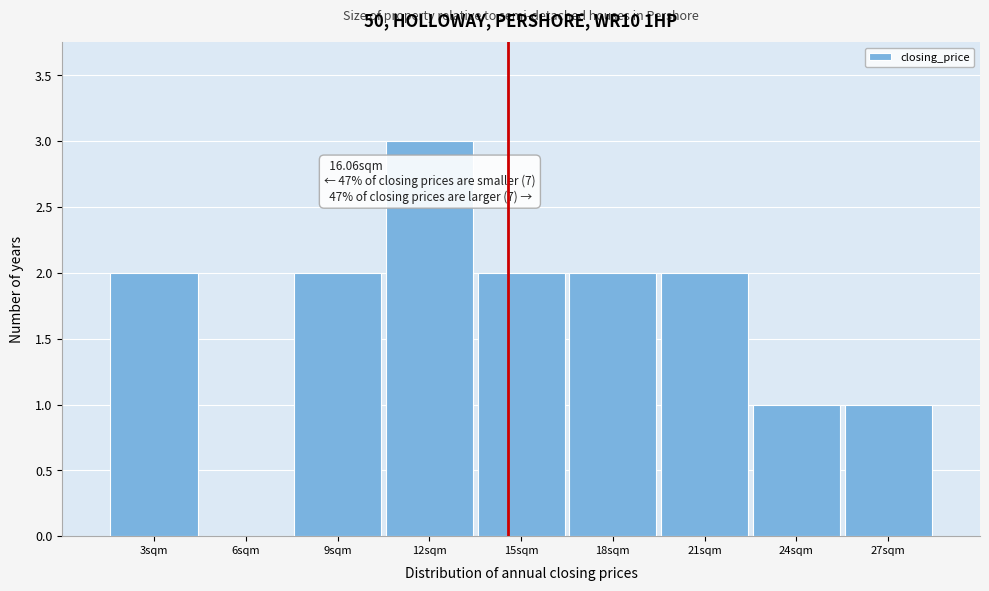

Reading left to right, transcribe all the data shown in this chart.

3sqm=2	6sqm=0	9sqm=2	12sqm=3	15sqm=2	18sqm=2	21sqm=2	24sqm=1	27sqm=1